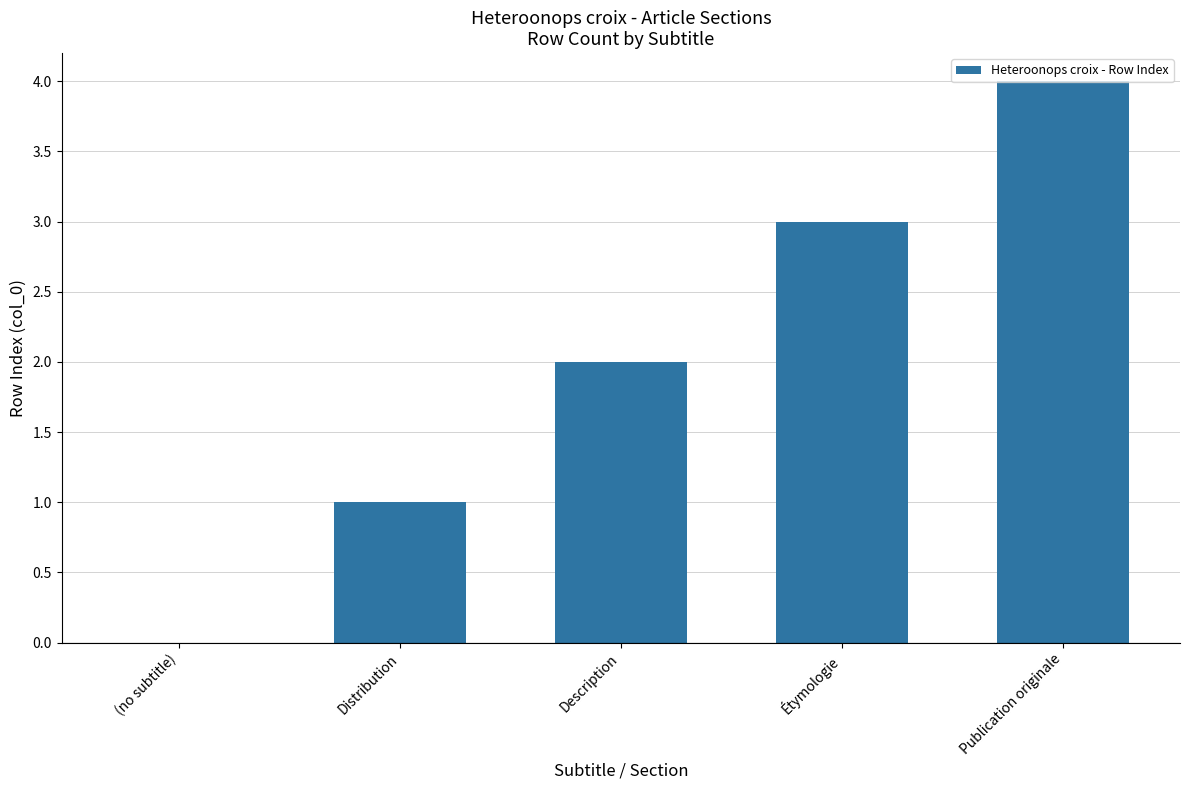

What is the sum of the values at (no subtitle) and Publication originale?

4